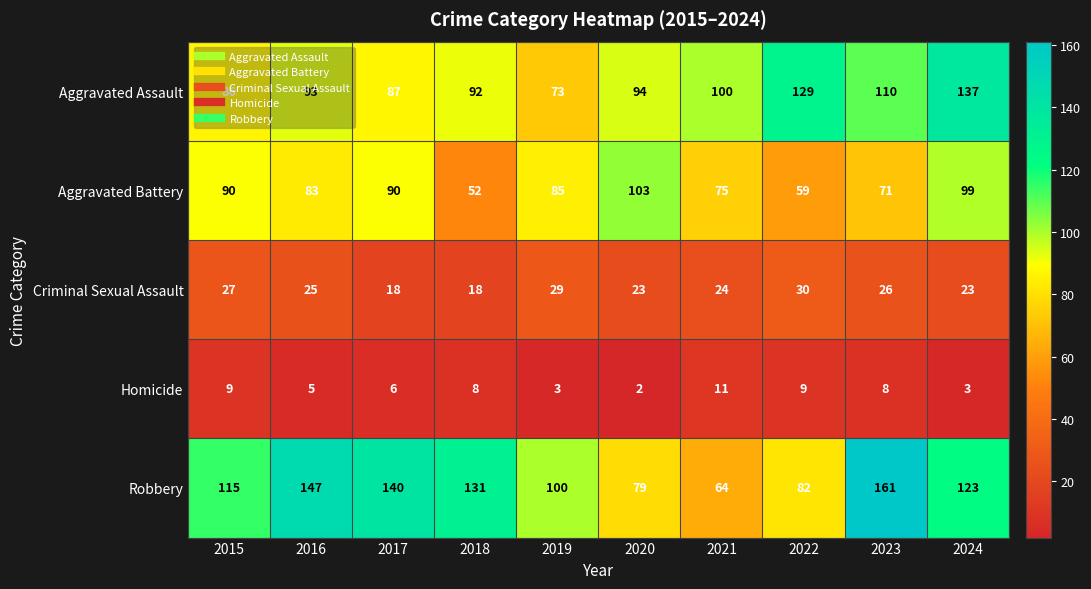

At which label does Aggravated Battery first exceed 85?

2015